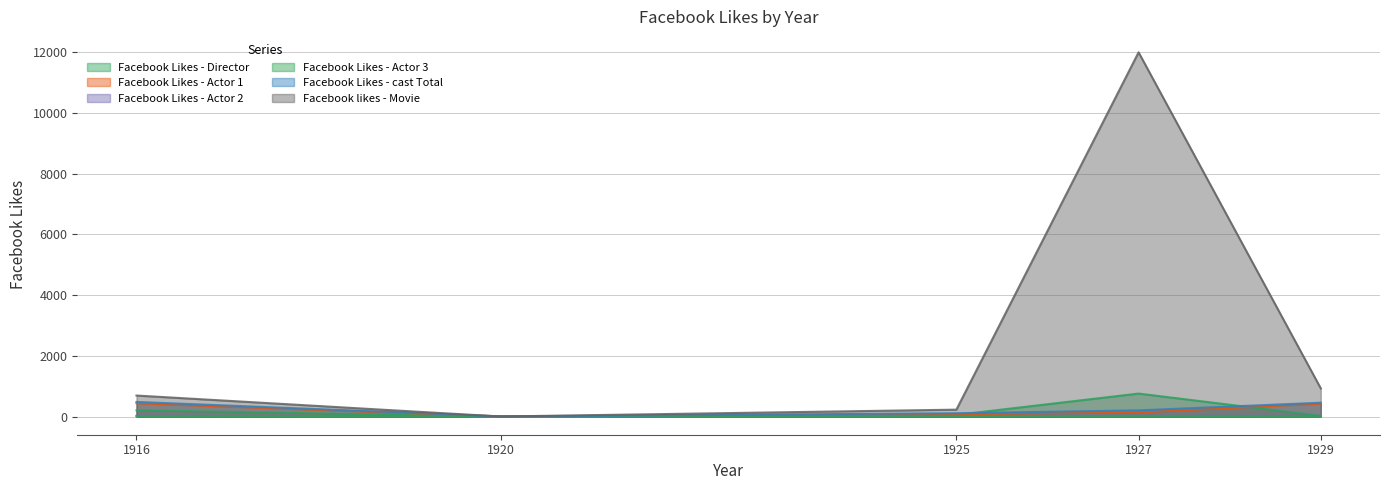

What is the highest value of the Facebook Likes - Actor 2 series?

23